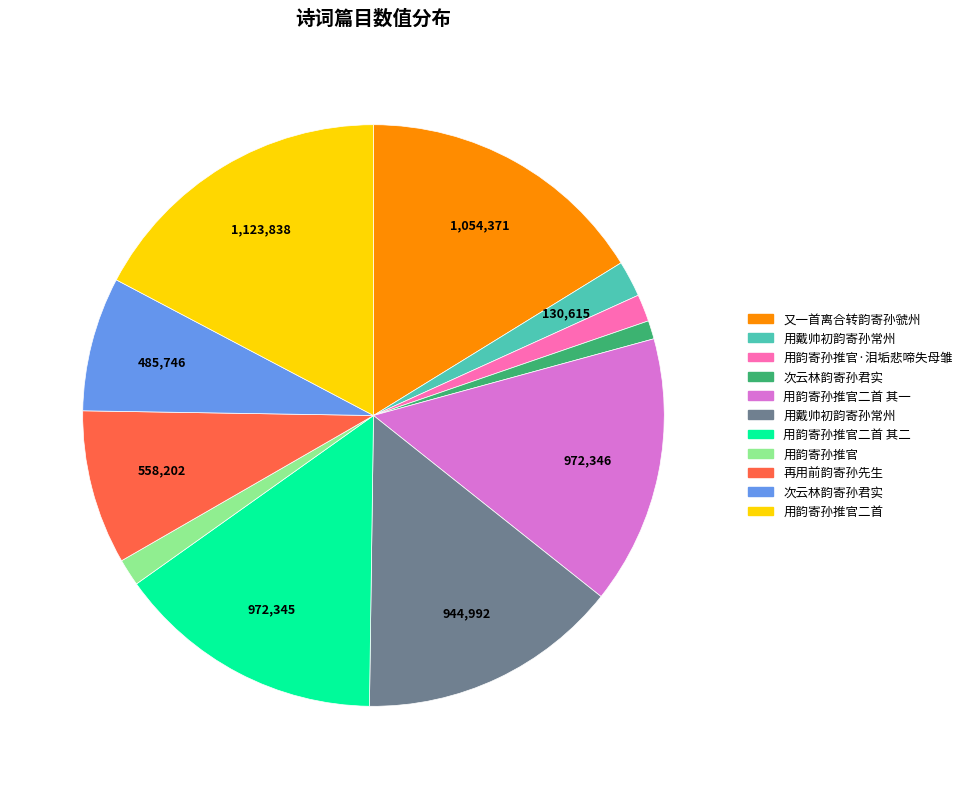

Is there any slice that represents more than half of the pie?

No